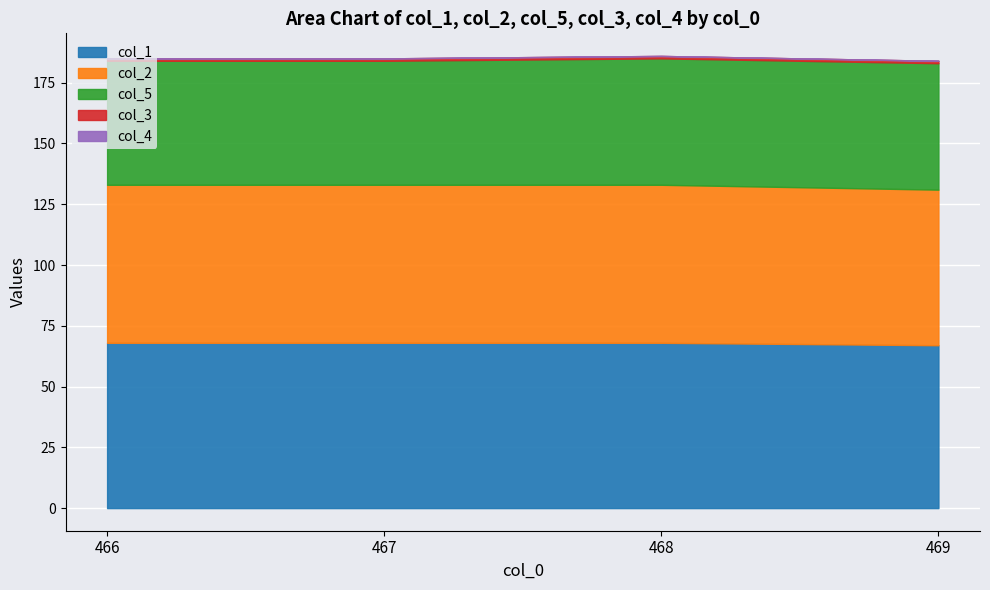

What is the sum of all col_1 values?

271